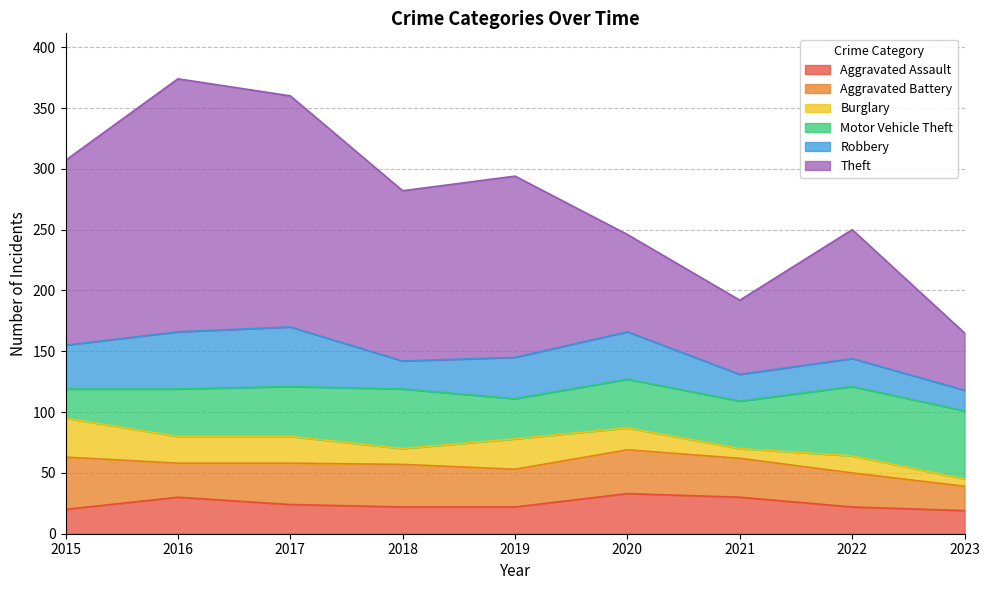

Which series has the largest total across all categories?

Theft